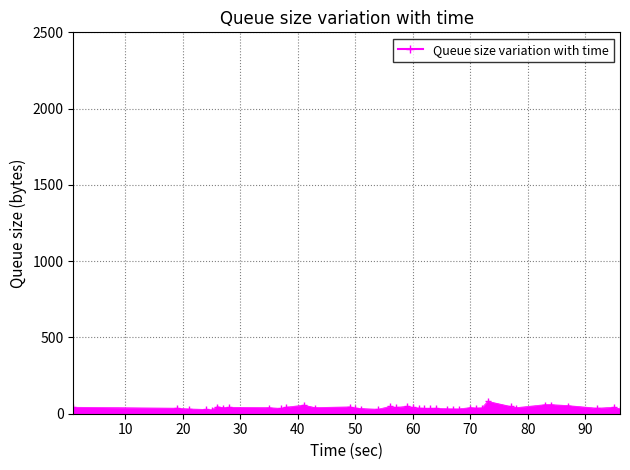

True or false: the data has more than 0 interior local peaks.

True